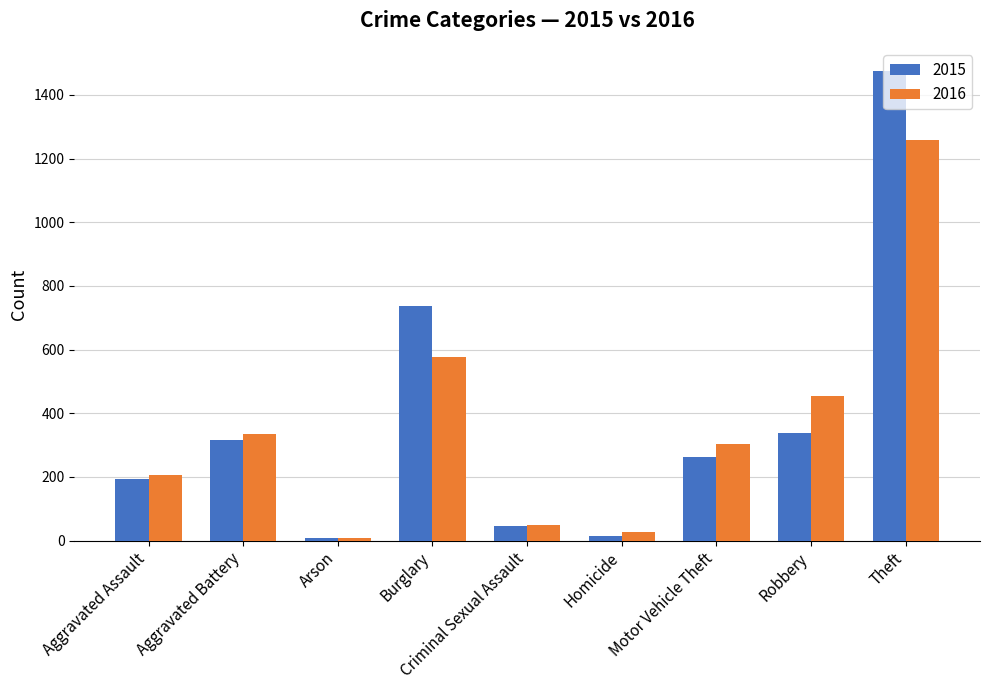

At how many categories does at least one series exceed 1393?

1